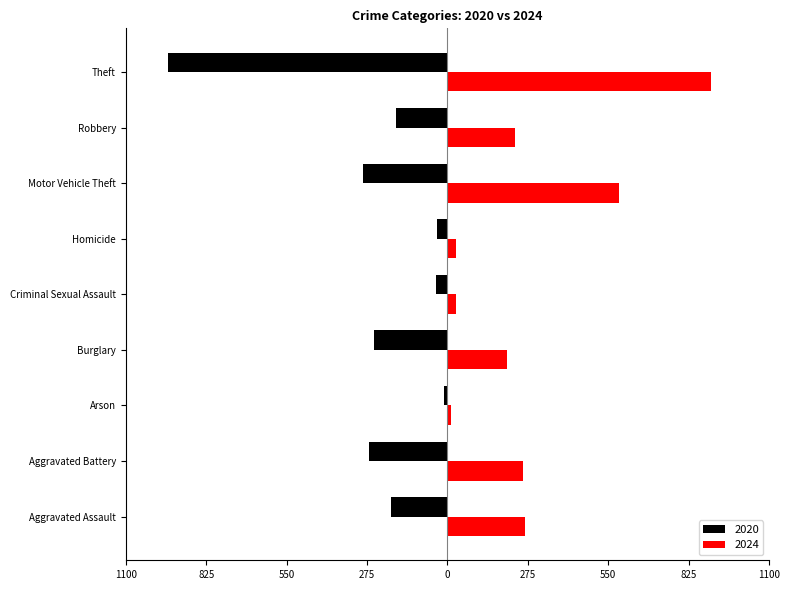

What are all the series names shown in the legend?

2020, 2024